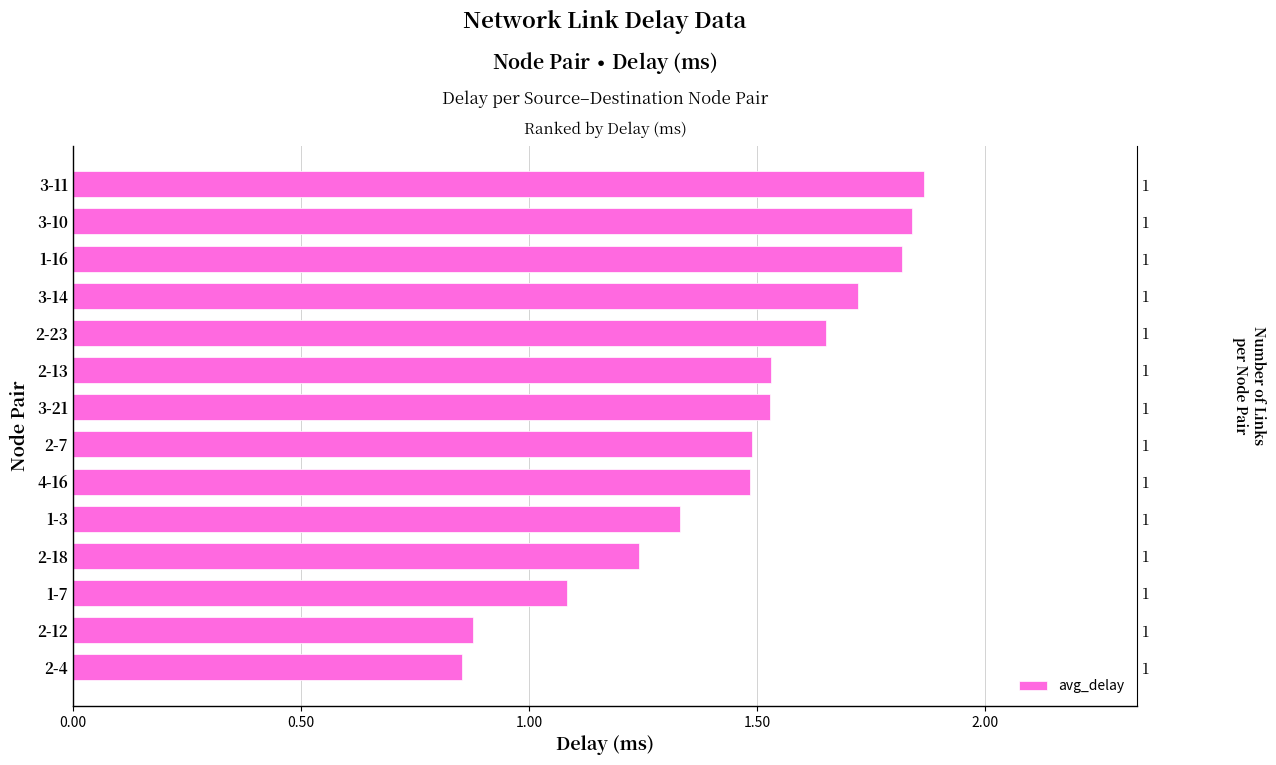

How many values exceed 1?

12